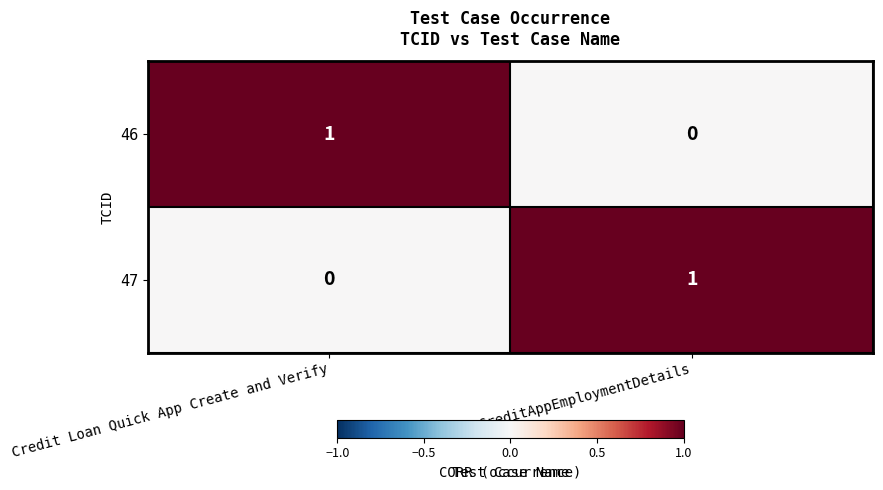

Reading left to right, transcribe all the data shown in this chart.

46: Credit Loan Quick App Create and Verify=1	CreditAppEmploymentDetails=0
47: Credit Loan Quick App Create and Verify=0	CreditAppEmploymentDetails=1